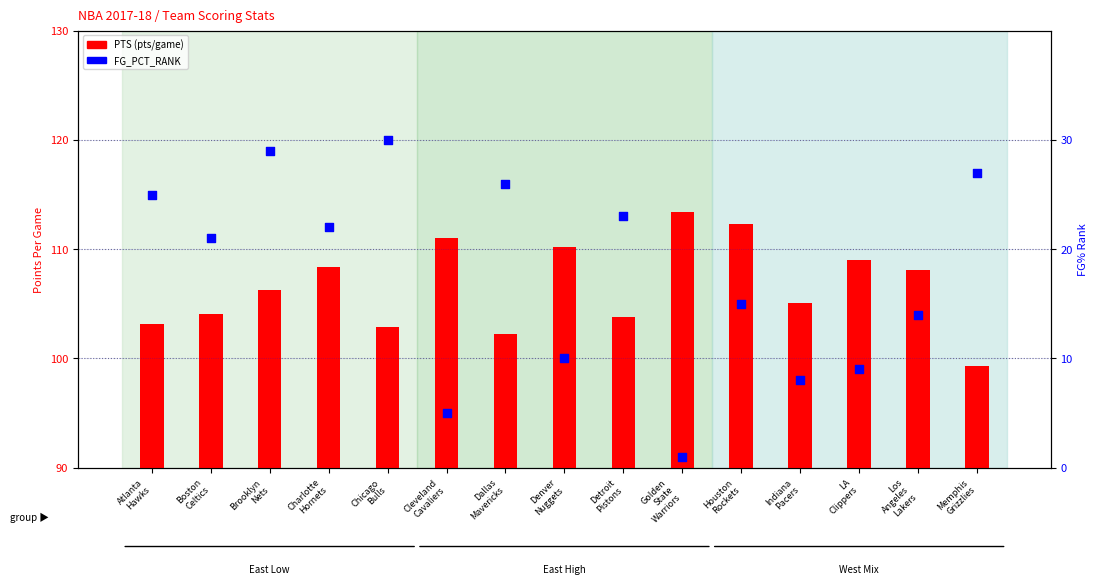

Which series has the widest spread of Y values?

FG_PCT_RANK